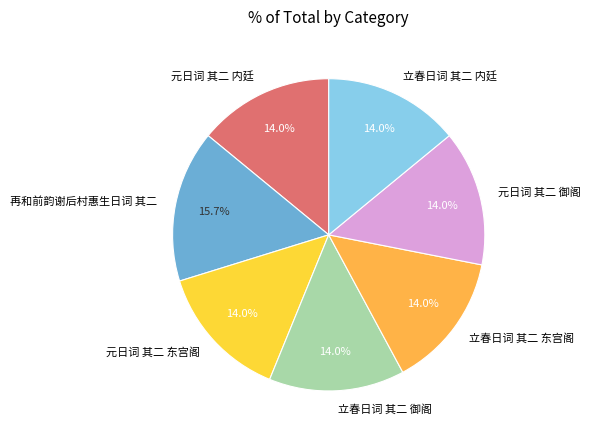

Combined, what portion of the pie is 立春日词 其二 御阁 and 元日词 其二 御阁?

28.1%